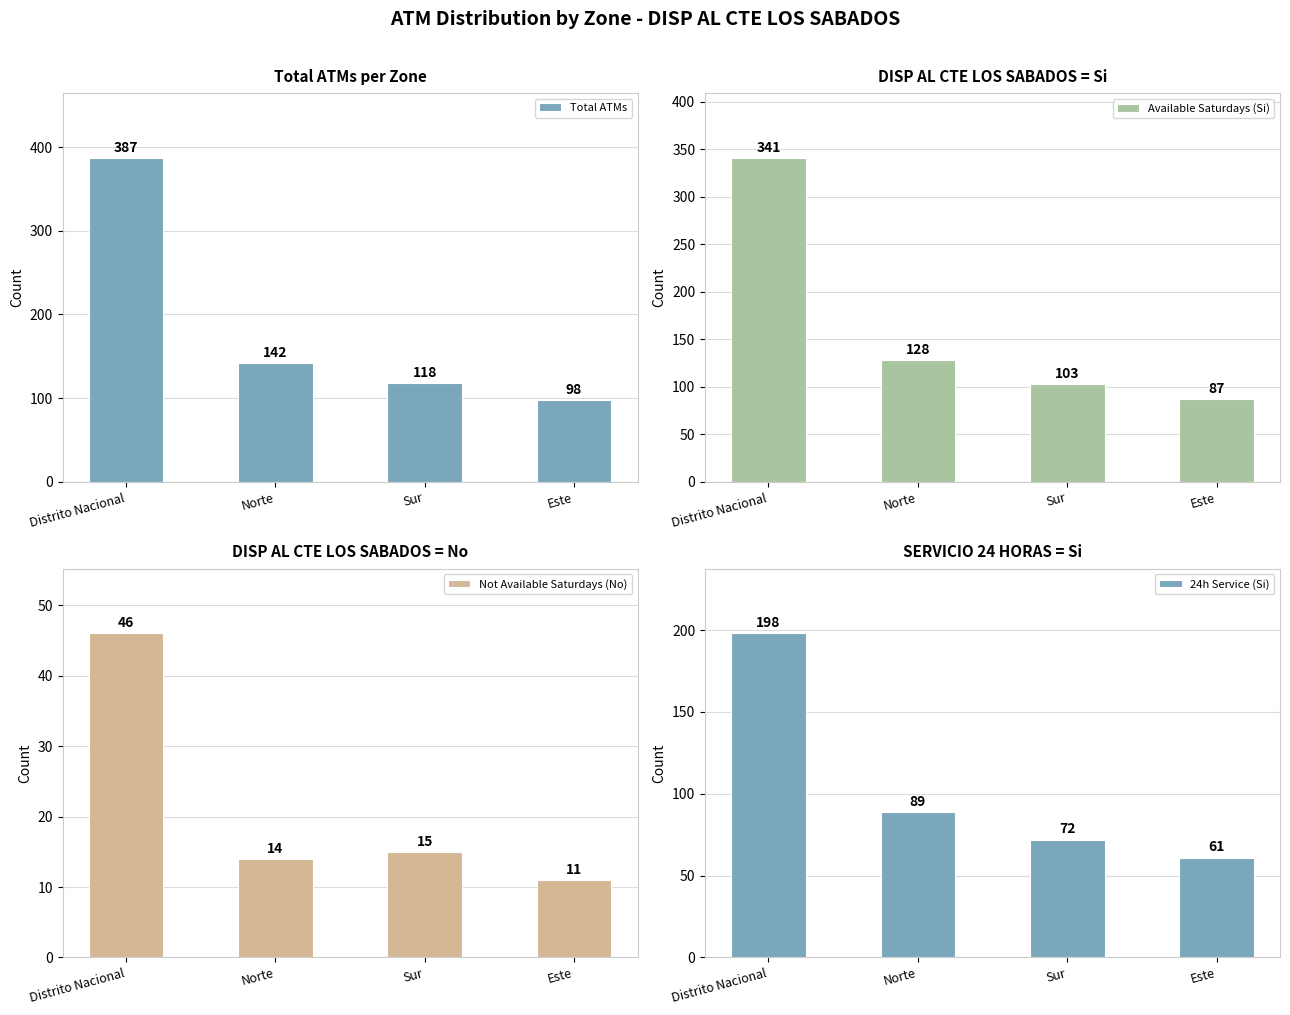

Is the value of 24h Service (Si) at Este greater than the value of Available Saturdays (Si) at Sur?

No